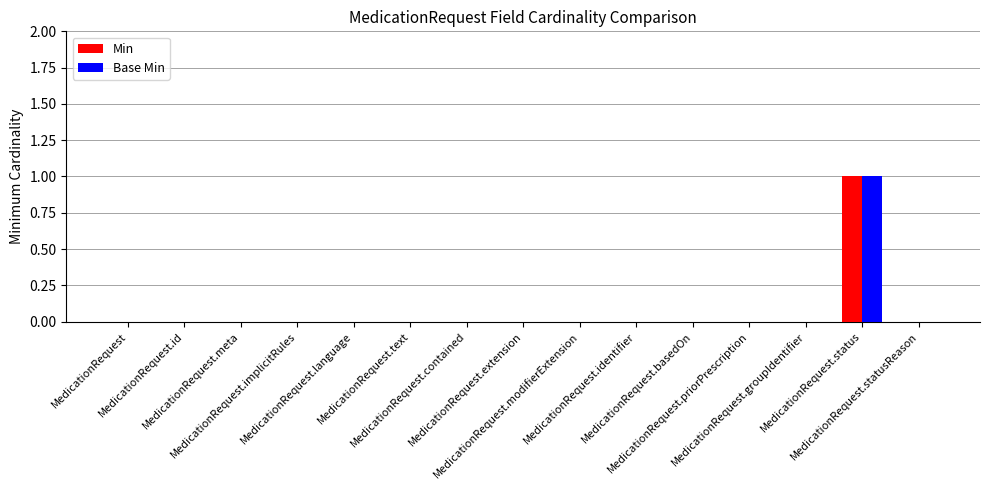

Reading right to left, list all the values displayed in this chart.

Min: 0	1	0	0	0	0	0	0	0	0	0	0	0	0	0
Base Min: 0	1	0	0	0	0	0	0	0	0	0	0	0	0	0